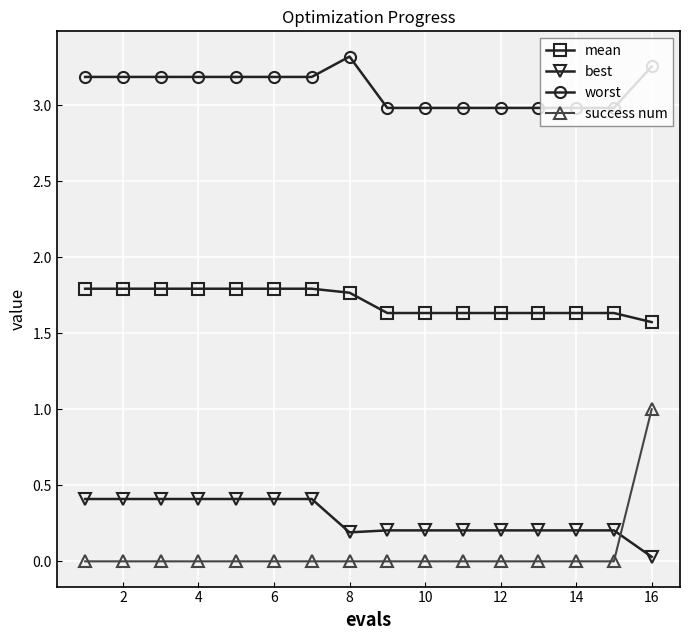

True or false: success num and mean cross at least once.

False